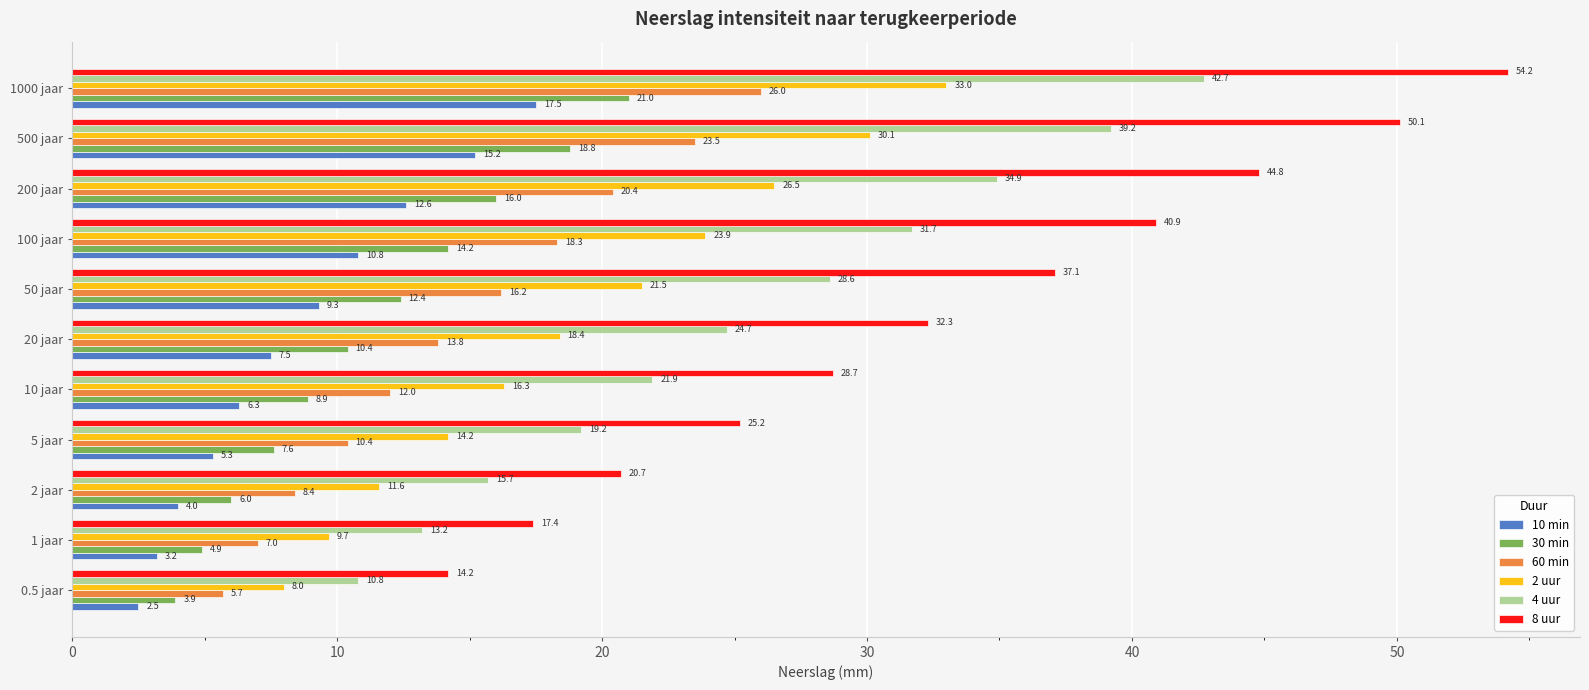

What is the spread (max minus min) of values at 5 jaar?

19.9